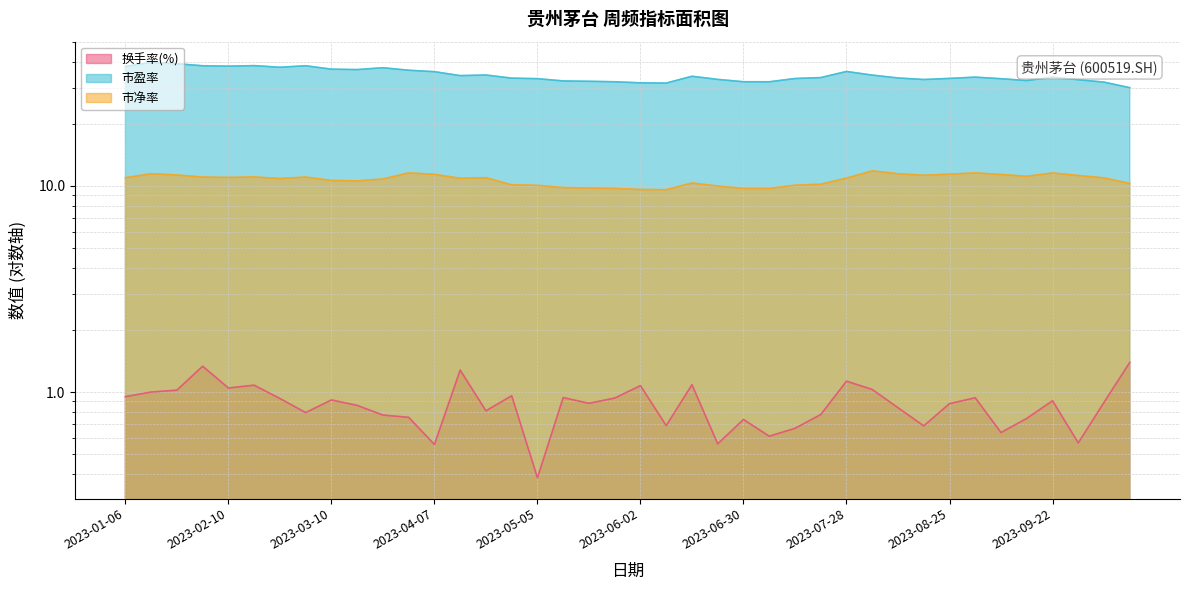

Does the chart display data point markers on the line(s)?

No